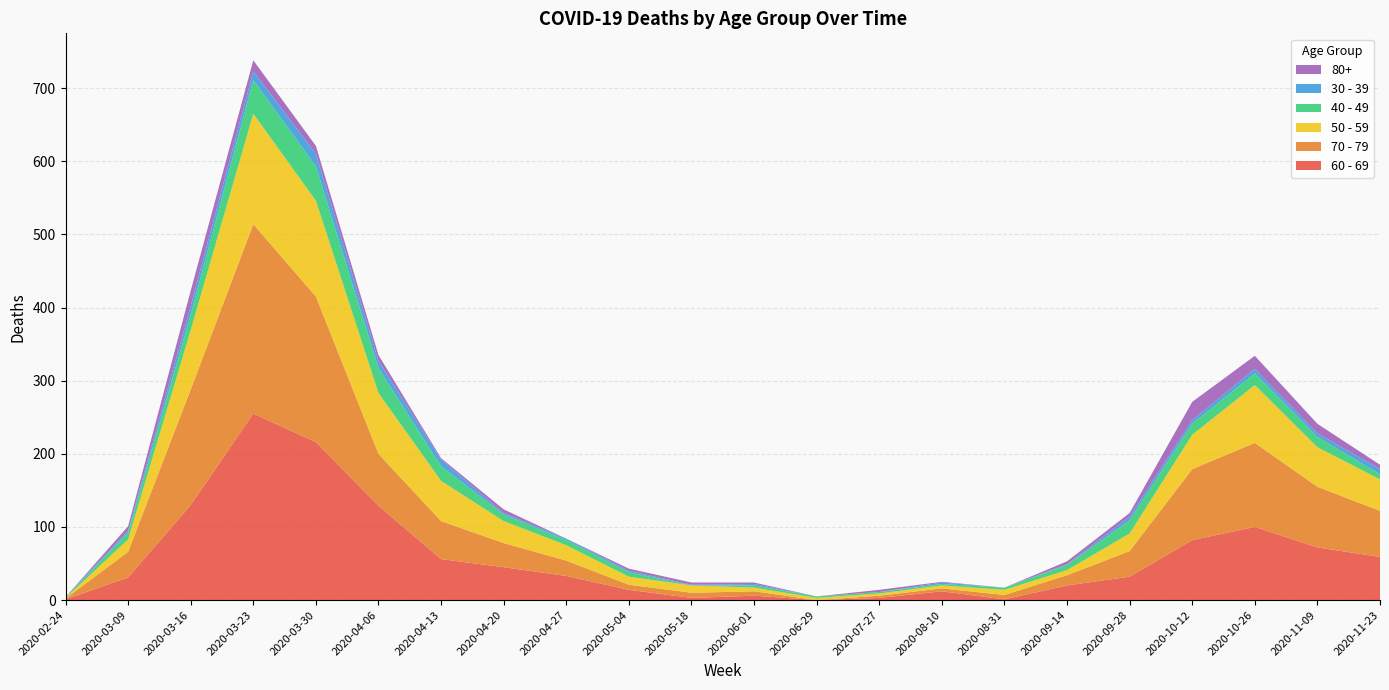

Reading right to left, list all the values displayed in this chart.

60 - 69: 2020-11-23=59	2020-11-09=72	2020-10-26=100	2020-10-12=82	2020-09-28=32	2020-09-14=20	2020-08-31=1	2020-08-10=12	2020-07-27=3	2020-06-29=0	2020-06-01=6	2020-05-18=3	2020-05-04=14	2020-04-27=33	2020-04-20=45	2020-04-13=56	2020-04-06=129	2020-03-30=216	2020-03-23=255	2020-03-16=130	2020-03-09=31	2020-02-24=1
70 - 79: 2020-11-23=63	2020-11-09=83	2020-10-26=115	2020-10-12=97	2020-09-28=35	2020-09-14=14	2020-08-31=6	2020-08-10=4	2020-07-27=3	2020-06-29=0	2020-06-01=6	2020-05-18=7	2020-05-04=7	2020-04-27=21	2020-04-20=33	2020-04-13=52	2020-04-06=71	2020-03-30=199	2020-03-23=259	2020-03-16=158	2020-03-09=35	2020-02-24=1
50 - 59: 2020-11-23=43	2020-11-09=54	2020-10-26=79	2020-10-12=47	2020-09-28=24	2020-09-14=7	2020-08-31=7	2020-08-10=4	2020-07-27=3	2020-06-29=3	2020-06-01=5	2020-05-18=10	2020-05-04=11	2020-04-27=21	2020-04-20=30	2020-04-13=55	2020-04-06=83	2020-03-30=131	2020-03-23=151	2020-03-16=81	2020-03-09=17	2020-02-24=1
40 - 49: 2020-11-23=7	2020-11-09=14	2020-10-26=16	2020-10-12=15	2020-09-28=18	2020-09-14=7	2020-08-31=3	2020-08-10=2	2020-07-27=2	2020-06-29=2	2020-06-01=3	2020-05-18=0	2020-05-04=6	2020-04-27=7	2020-04-20=9	2020-04-13=20	2020-04-06=34	2020-03-30=47	2020-03-23=46	2020-03-16=21	2020-03-09=9	2020-02-24=1
30 - 39: 2020-11-23=7	2020-11-09=5	2020-10-26=6	2020-10-12=5	2020-09-28=5	2020-09-14=1	2020-08-31=0	2020-08-10=2	2020-07-27=0	2020-06-29=0	2020-06-01=2	2020-05-18=1	2020-05-04=2	2020-04-27=2	2020-04-20=2	2020-04-13=9	2020-04-06=10	2020-03-30=17	2020-03-23=12	2020-03-16=12	2020-03-09=3	2020-02-24=0
80+: 2020-11-23=6	2020-11-09=13	2020-10-26=18	2020-10-12=25	2020-09-28=5	2020-09-14=4	2020-08-31=0	2020-08-10=1	2020-07-27=3	2020-06-29=0	2020-06-01=2	2020-05-18=3	2020-05-04=3	2020-04-27=0	2020-04-20=5	2020-04-13=2	2020-04-06=8	2020-03-30=11	2020-03-23=15	2020-03-16=21	2020-03-09=6	2020-02-24=0